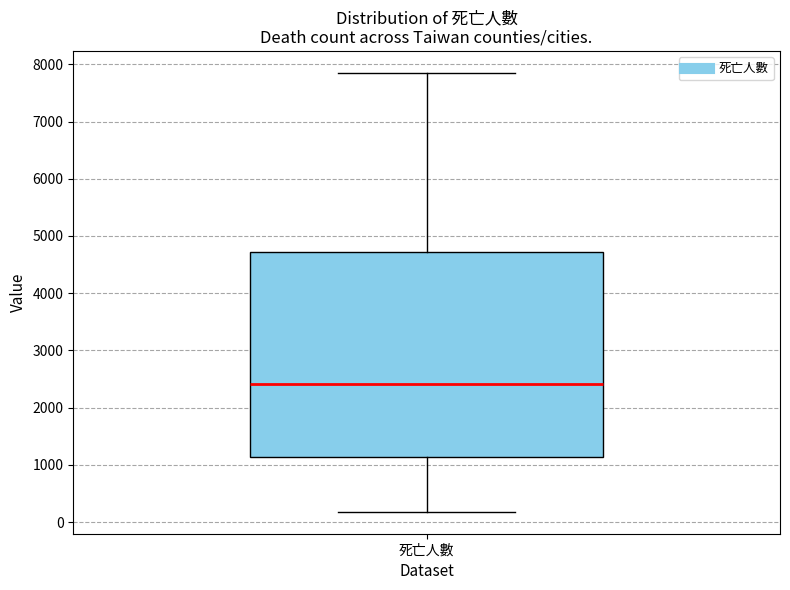

Transcribe this box plot: give where the median line is, the range the box spans, and where the two whiskers end, as read against the y-axis. The values are not printed on the chart, so give them approximately, as read against the axis.

median 2400, box 1100 to 4700, whiskers 200 to 7900